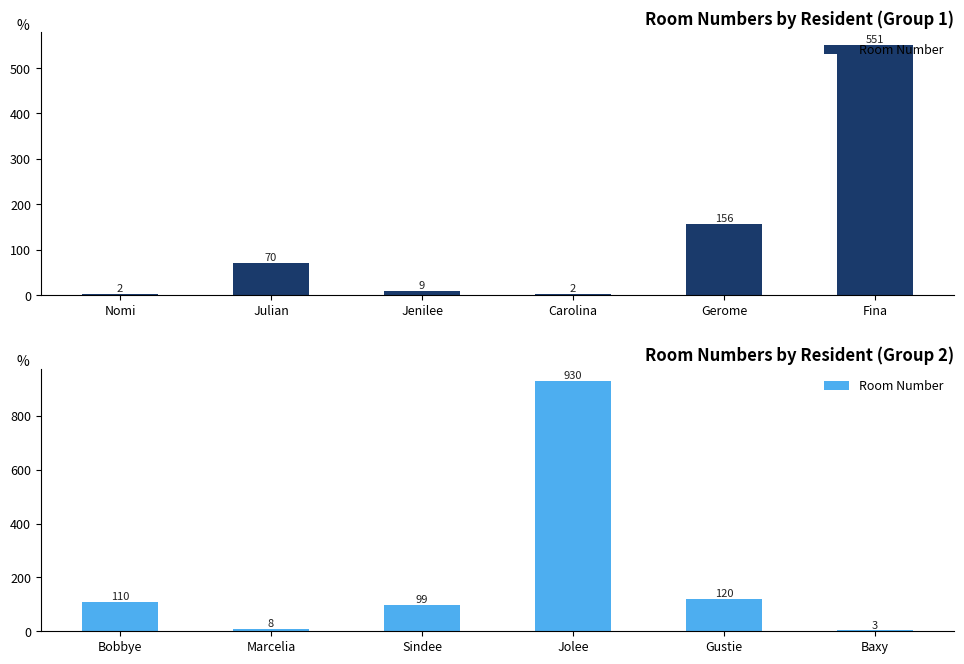

The chart shows a value of 5 at Baxy. True or false?

False